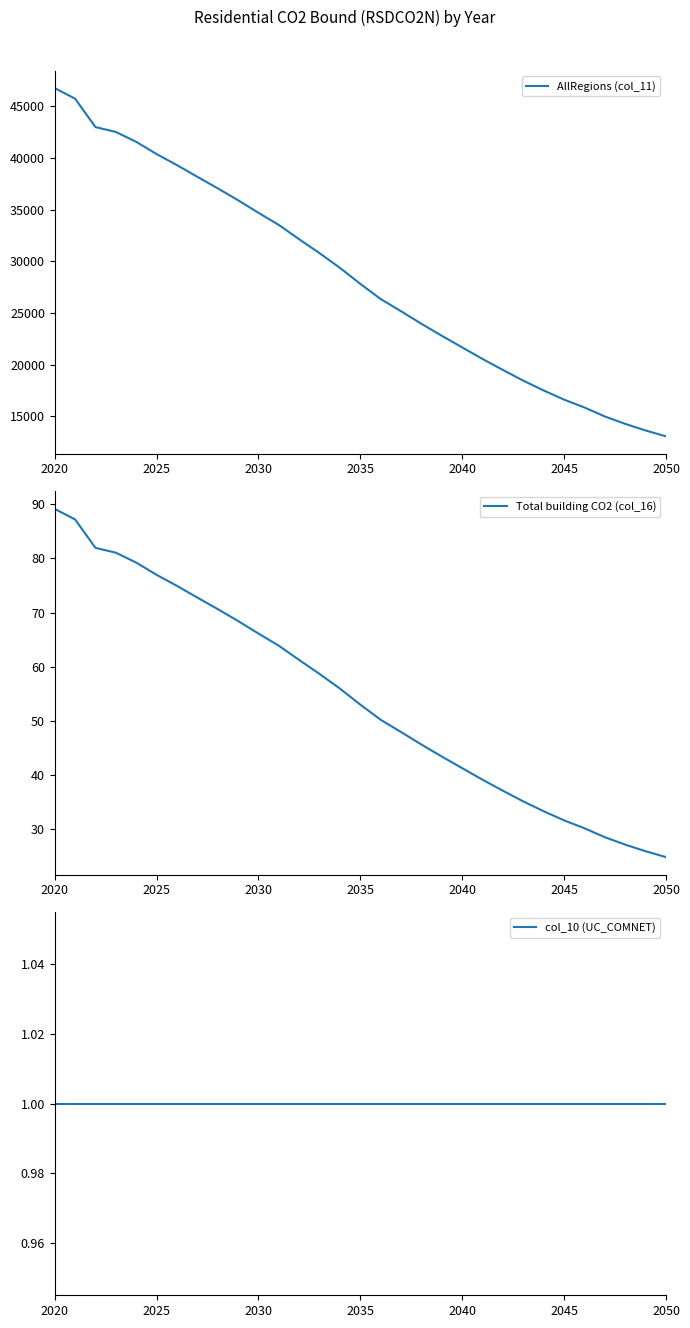

What is the maximum value for AllRegions (col_11)?

46744.4